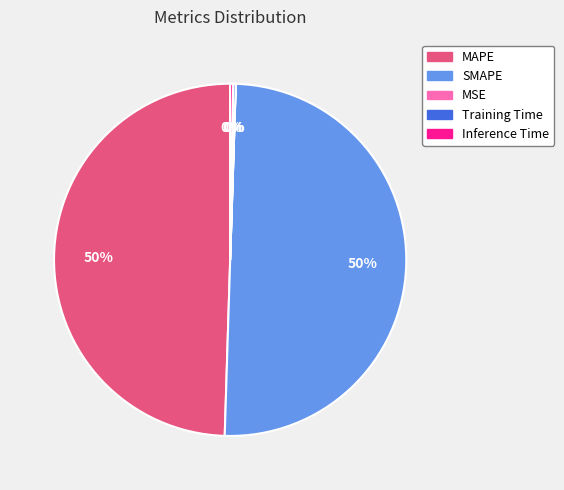

The SMAPE slice represents 50% of the pie. True or false?

True